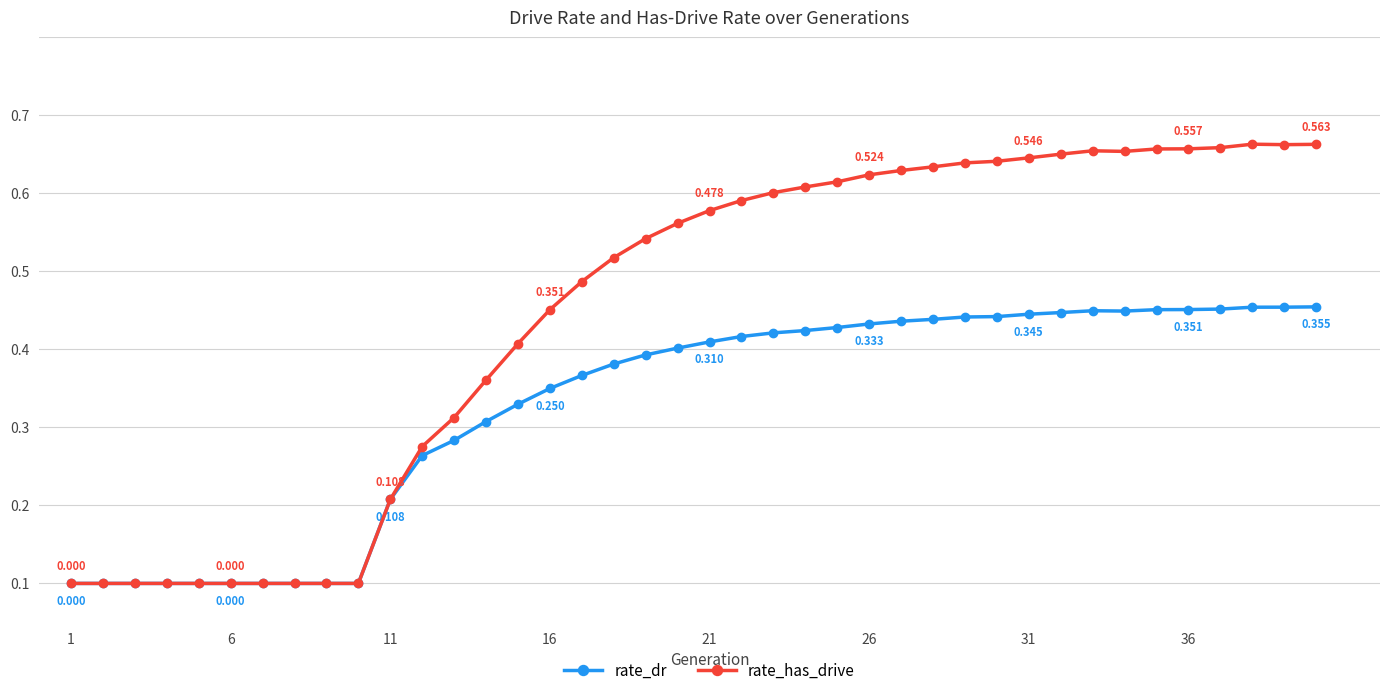

Is this an area chart (filled region under the line)?

No